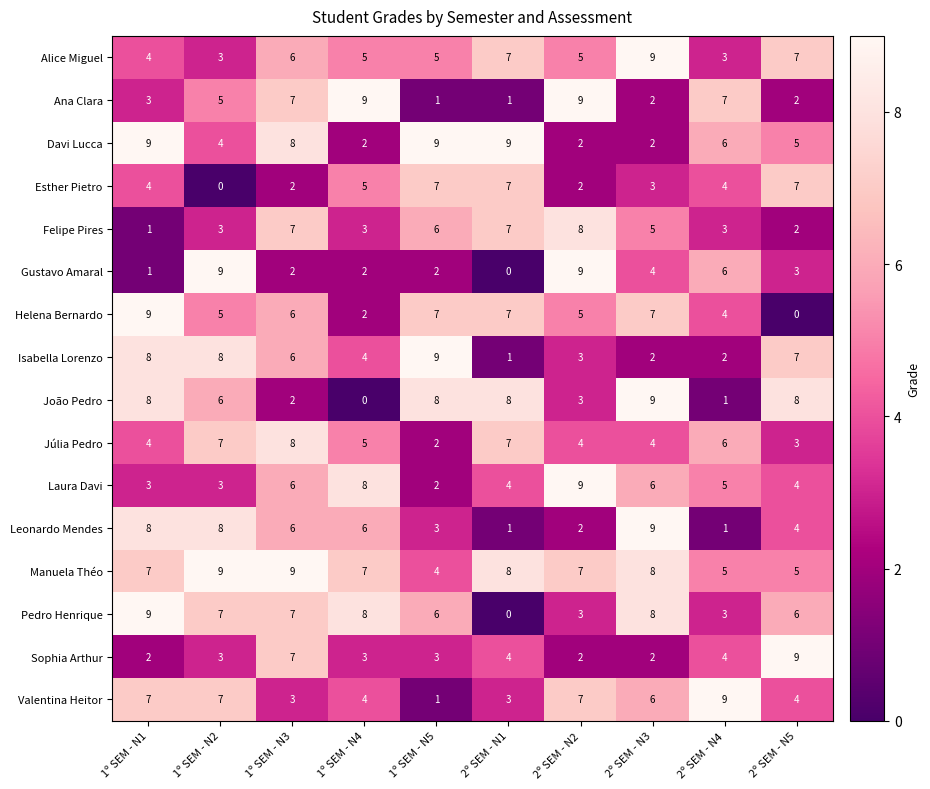

At how many categories does at least one series exceed 4?

10